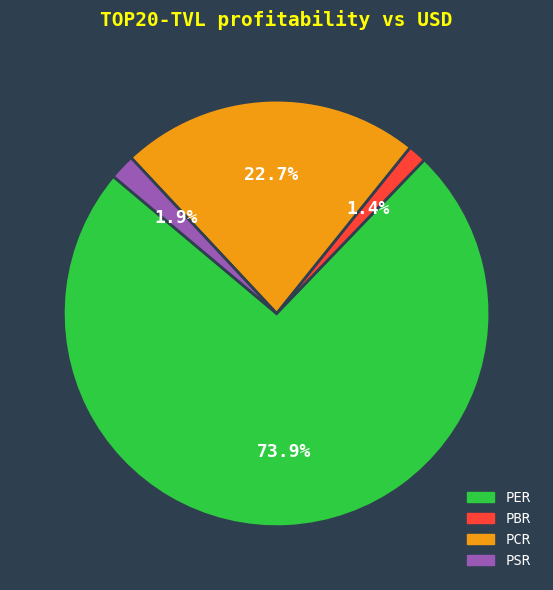

Between PBR and PSR, which is larger?

PSR